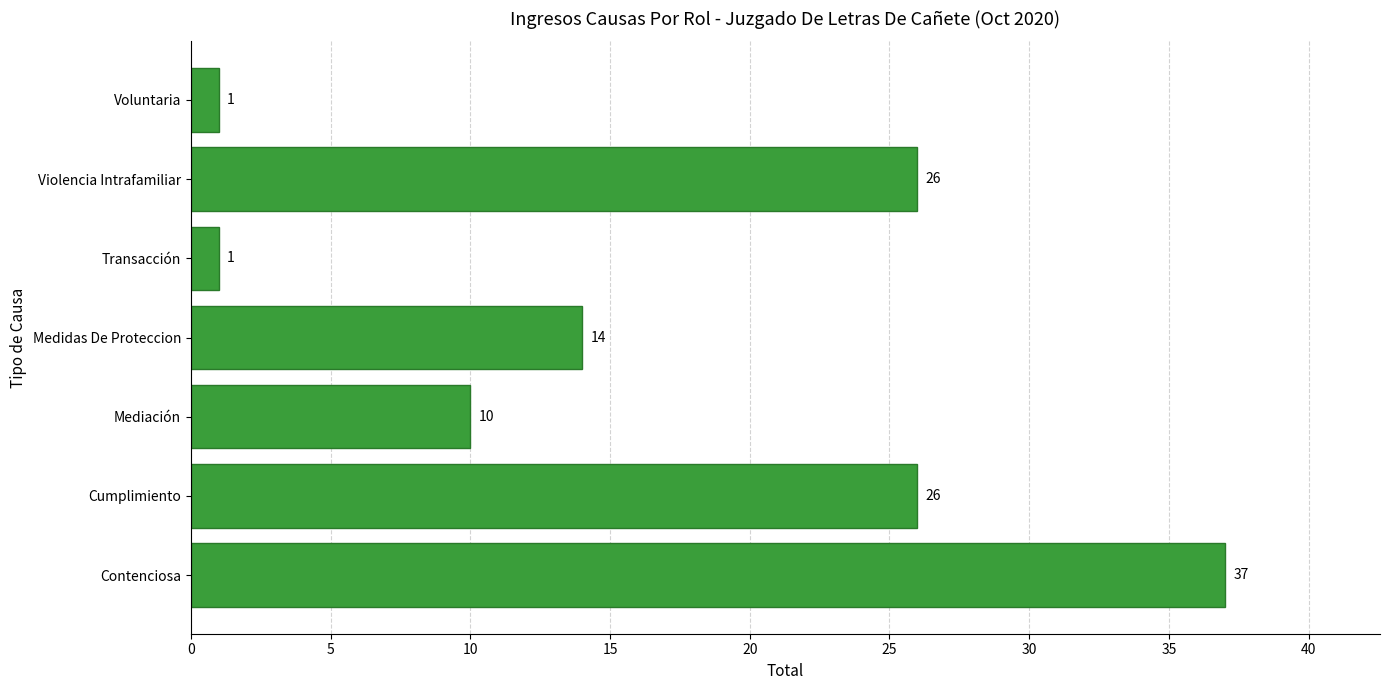

Reading bottom to top, what are all the values shown in this chart?

37	26	10	14	1	26	1